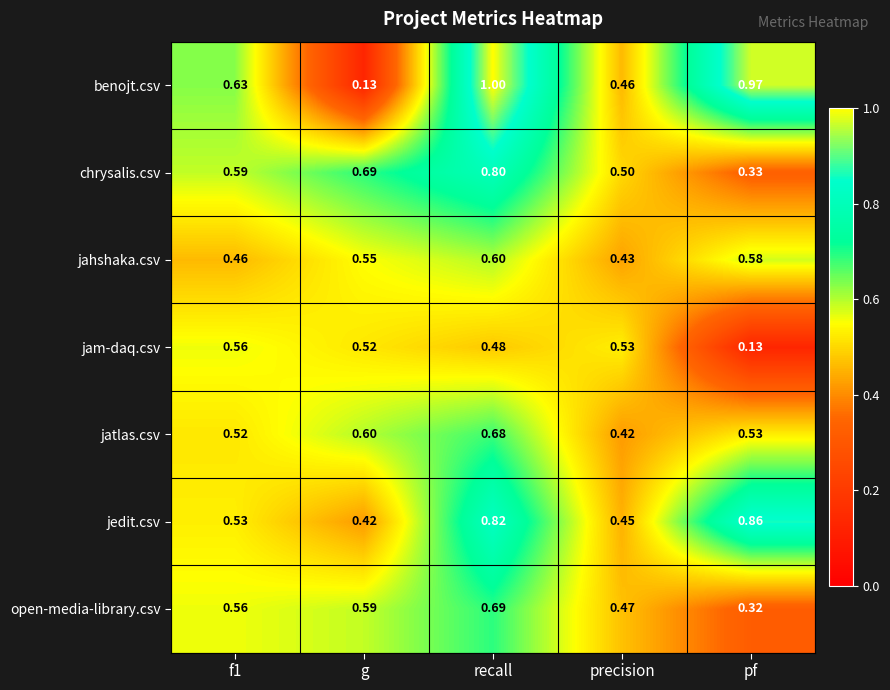

Which category has the highest value in the jedit.csv series?

pf